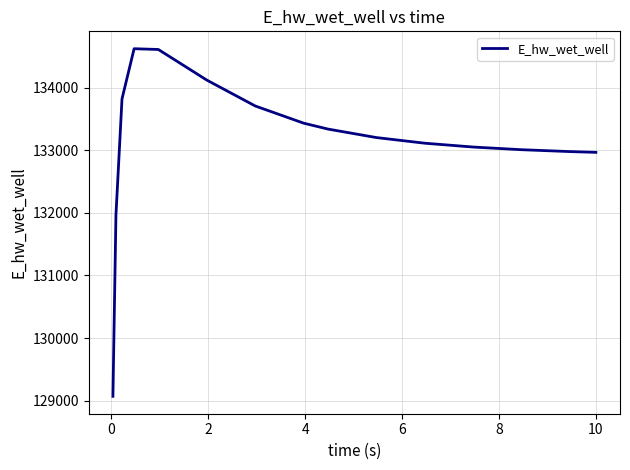

What is the greatest value displayed?

134623.7